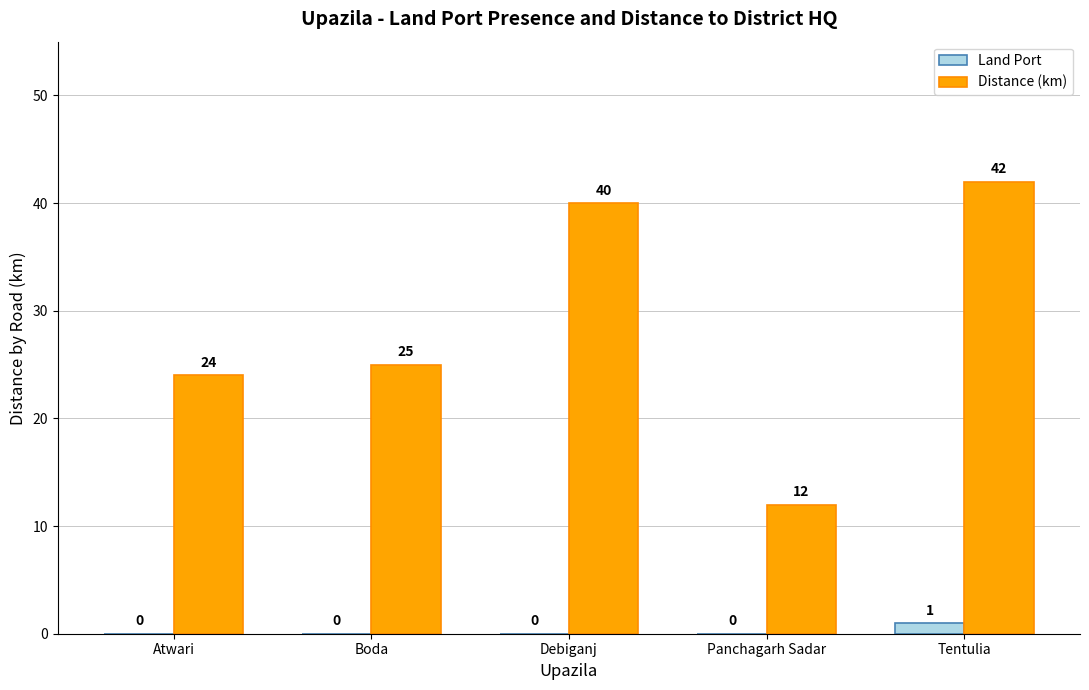

How many groups of bars are there?

5